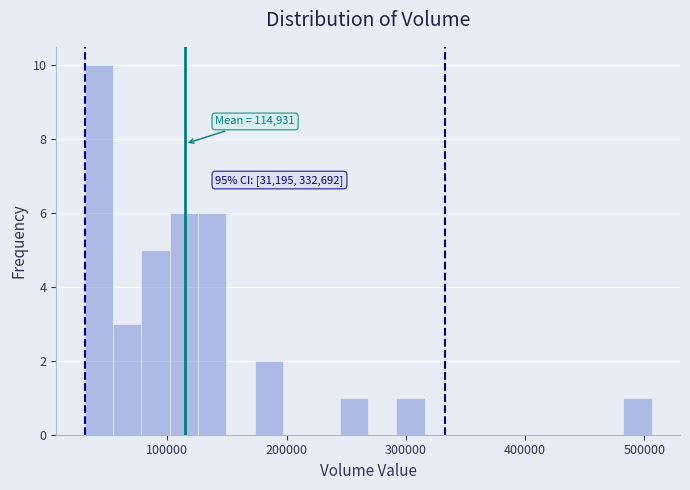

Around what value on the x-axis is the tallest bar? Give the approximate position of its centre, as read against the axis.

40000